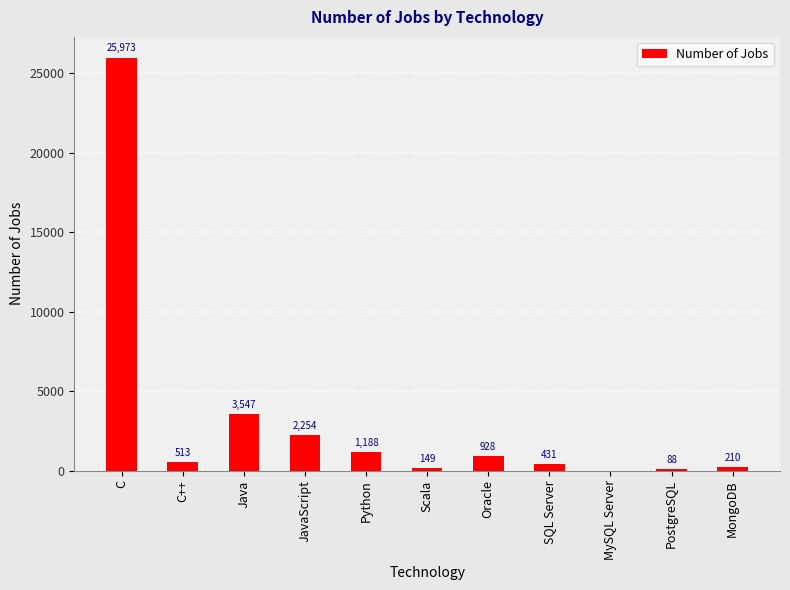

How many distinct data groups are displayed?

1